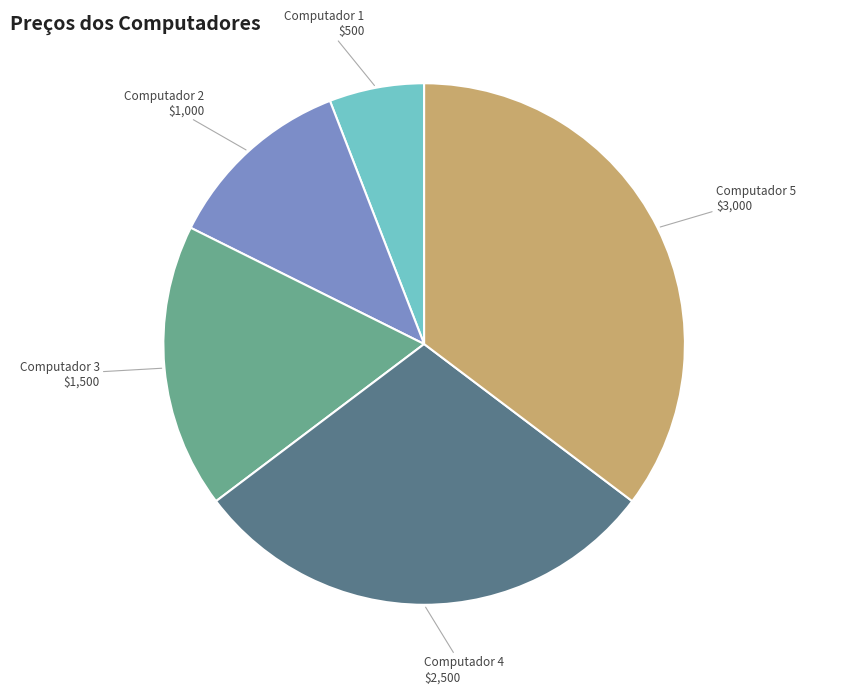

Do Computador 4 and Computador 5 together represent more than half of the pie?

Yes